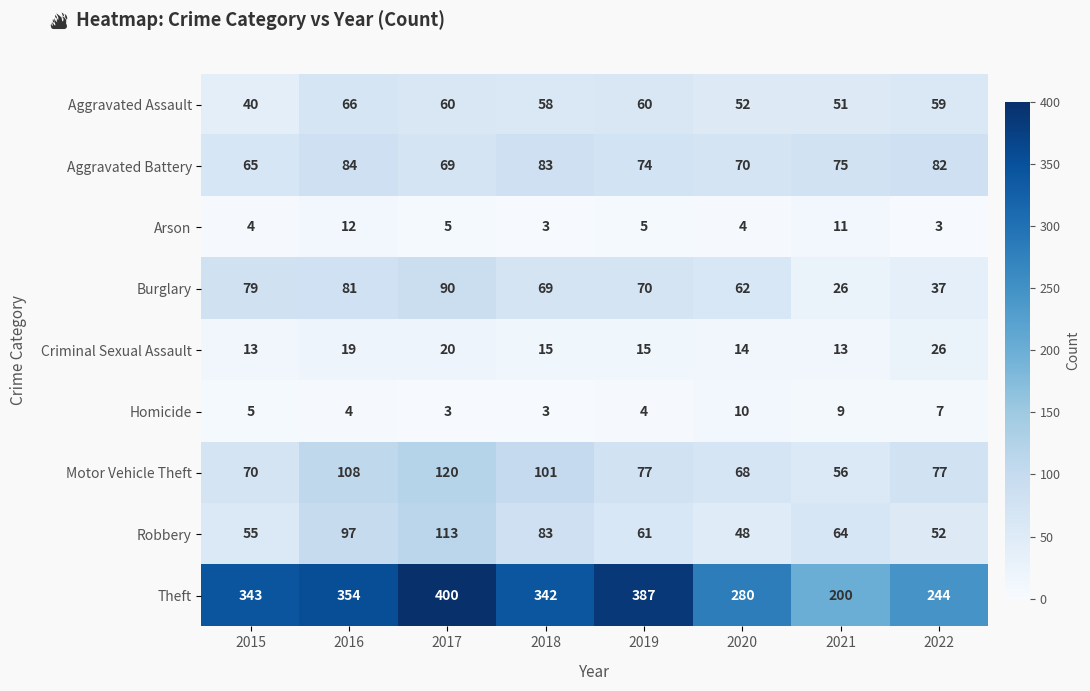

How many categories are shown in the chart?

8